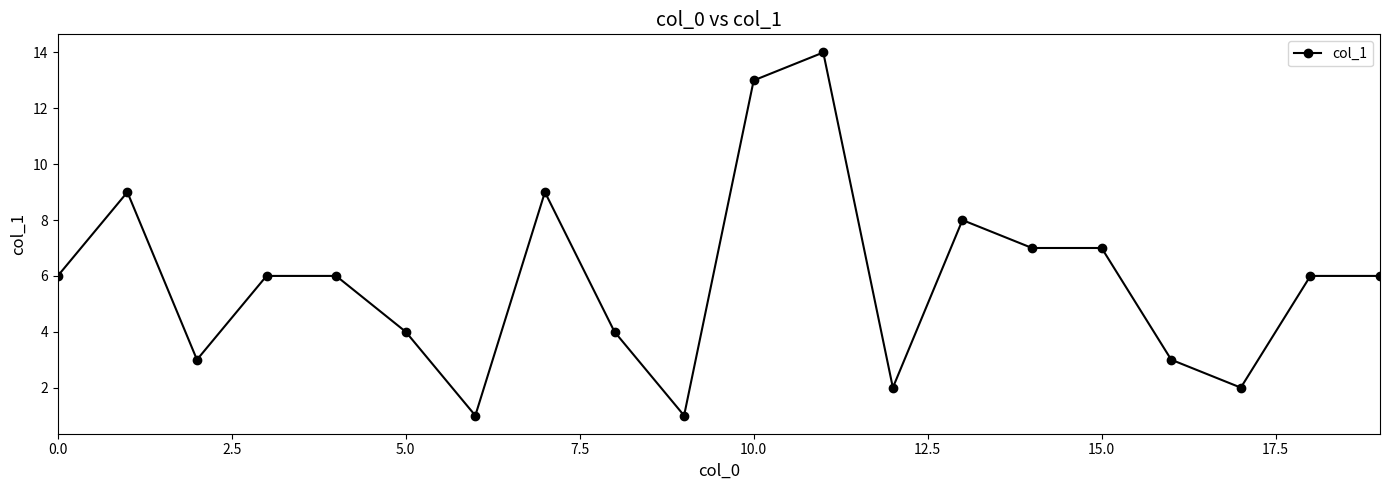

How many categories are shown in the chart?

20